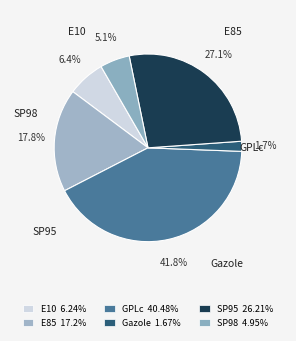

Count the number of slices in the pie.

6